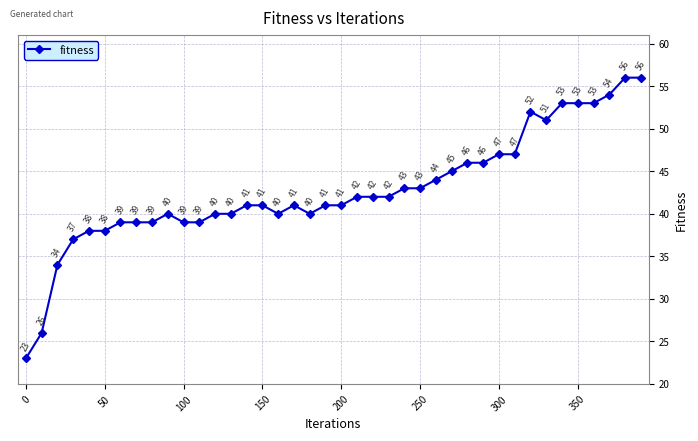

Reading right to left, transcribe all the data shown in this chart.

56	56	54	53	53	53	51	52	47	47	46	46	45	44	43	43	42	42	42	41	41	40	41	40	41	41	40	40	39	39	40	39	39	39	38	38	37	34	26	23